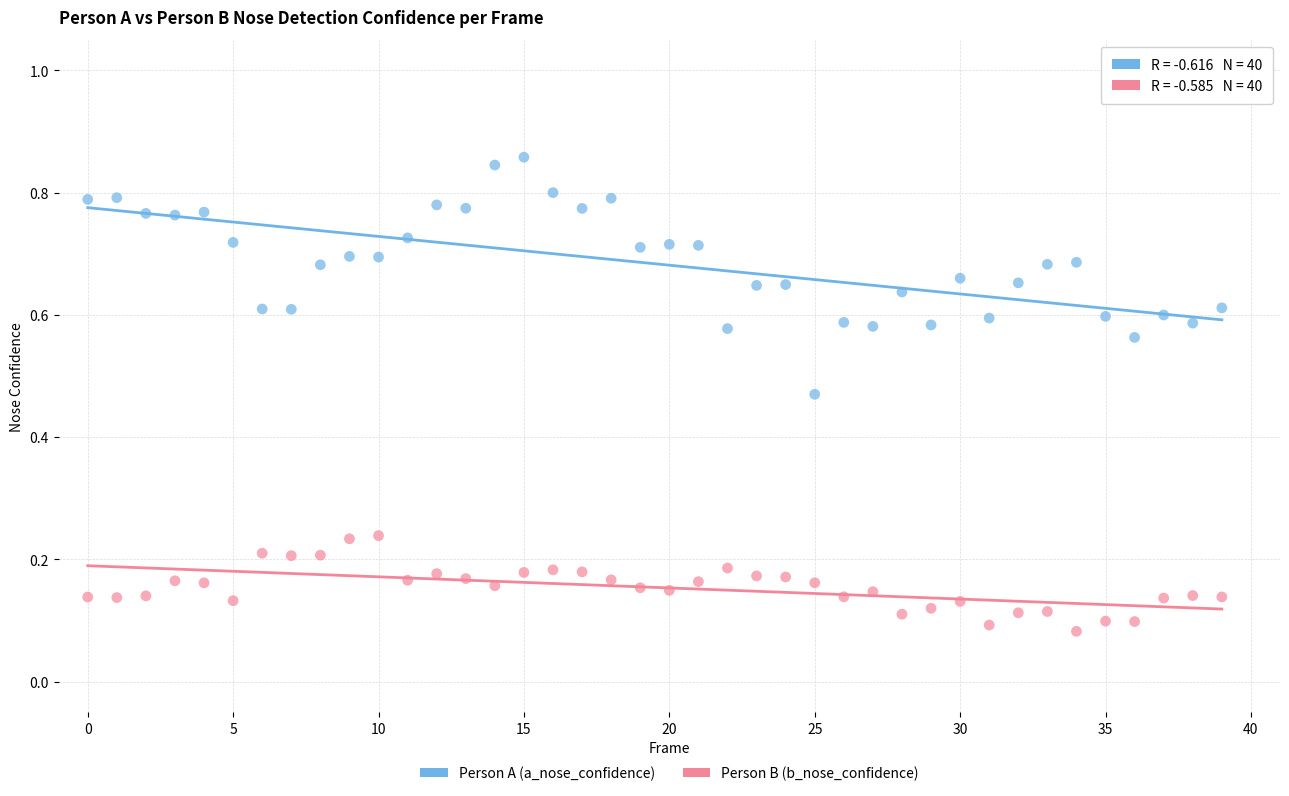

What are all the series names shown in the legend?

Person A (a_nose_confidence), Person B (b_nose_confidence)